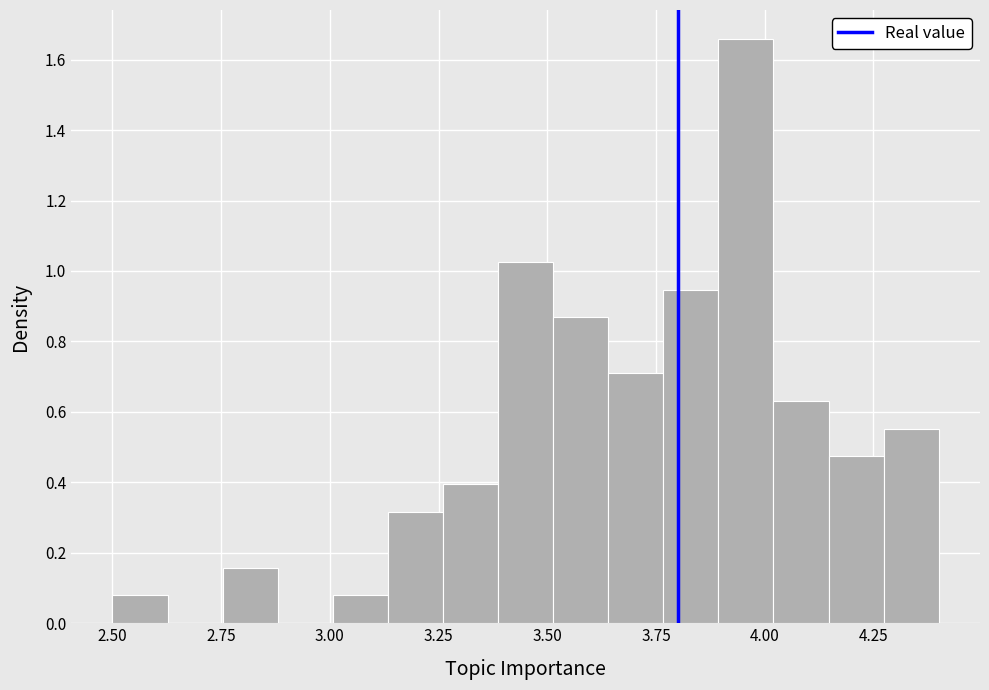

Read against the x-axis, roughly where is the centre of the tallest bar?

3.95